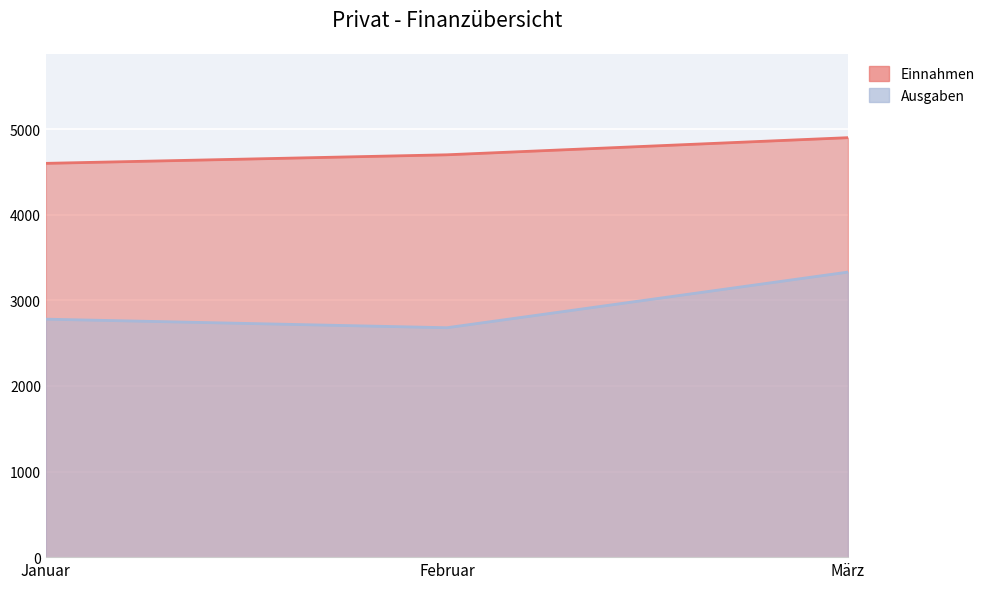

Is it true that Ausgaben equals 2780 at Januar?

True